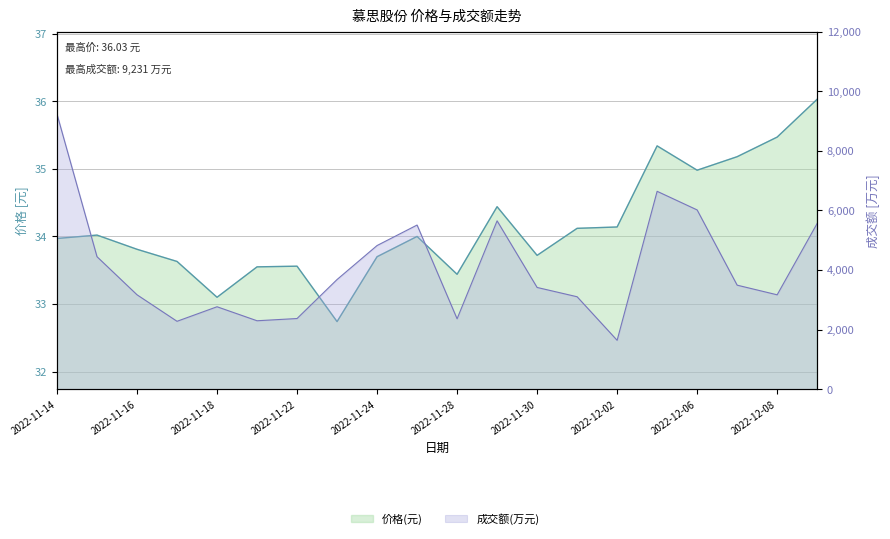

True or false: 价格 has a value of 34.4 at 2022-11-29.

True